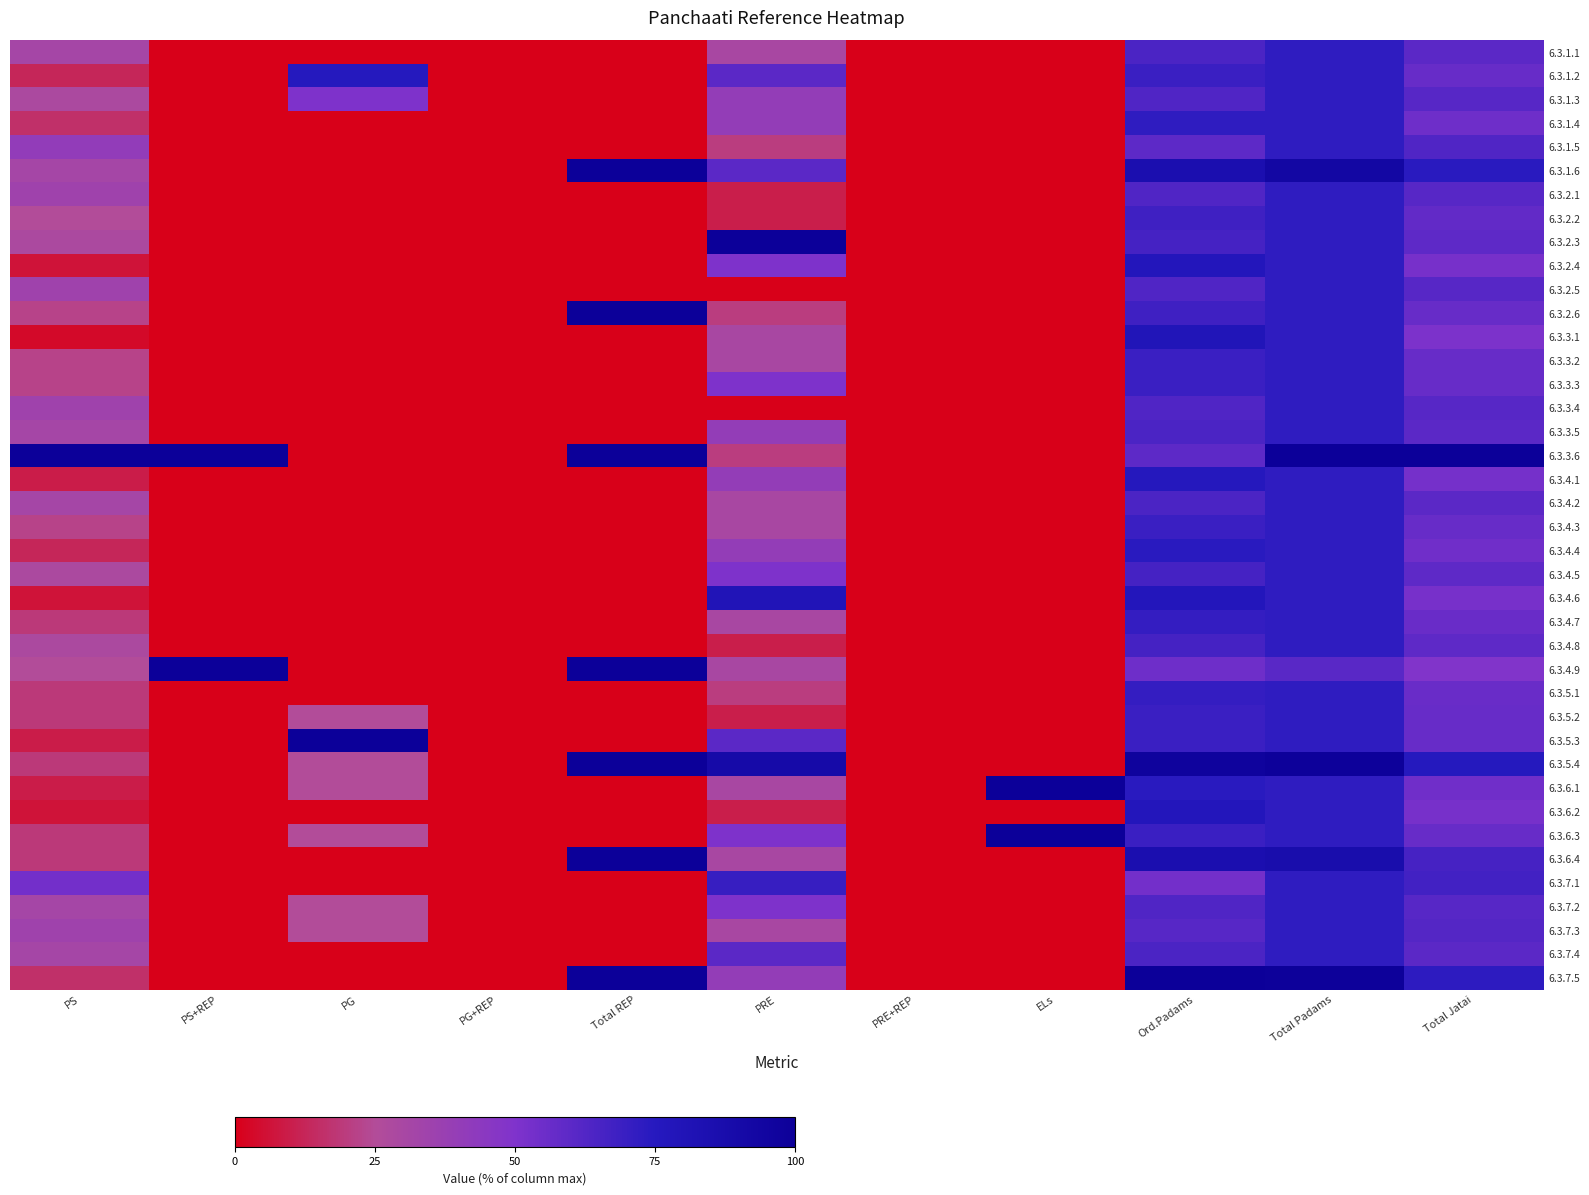

Which has a higher value, PG or ELs?

PG